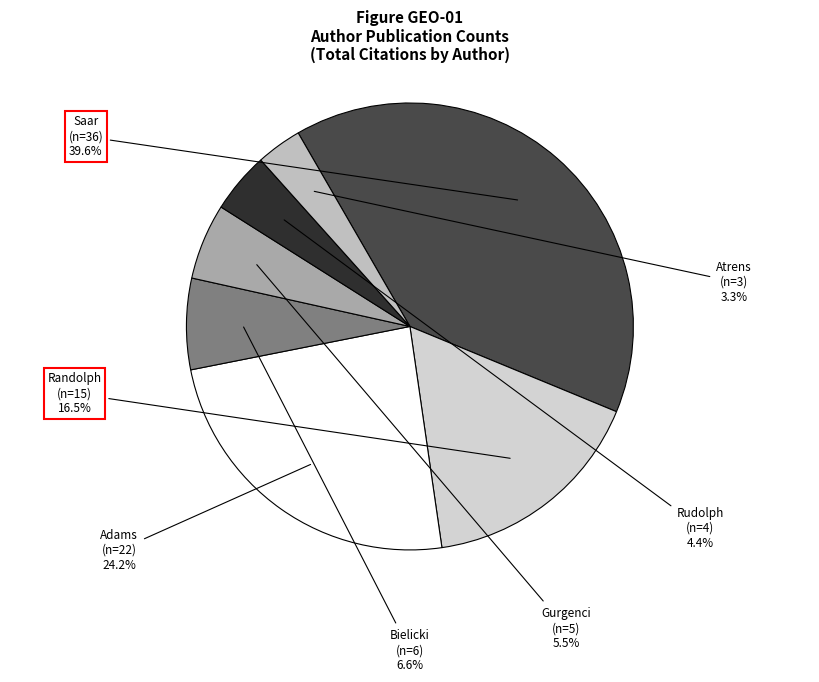

To the nearest percent, what is the average slice percentage?

14%